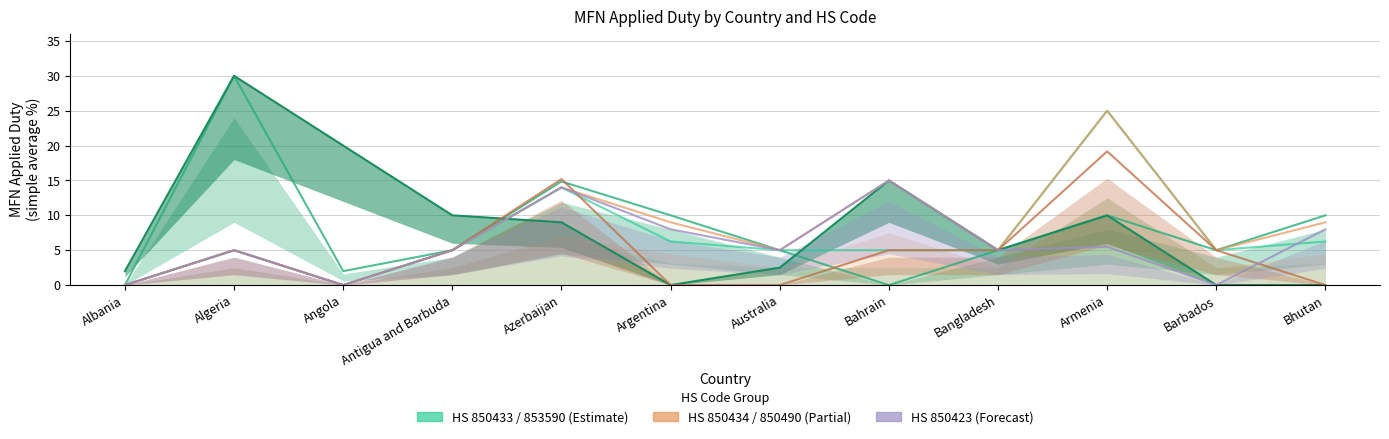

In HS 853590, how many points are higher than both neighbors (excluding endpoints)?

3